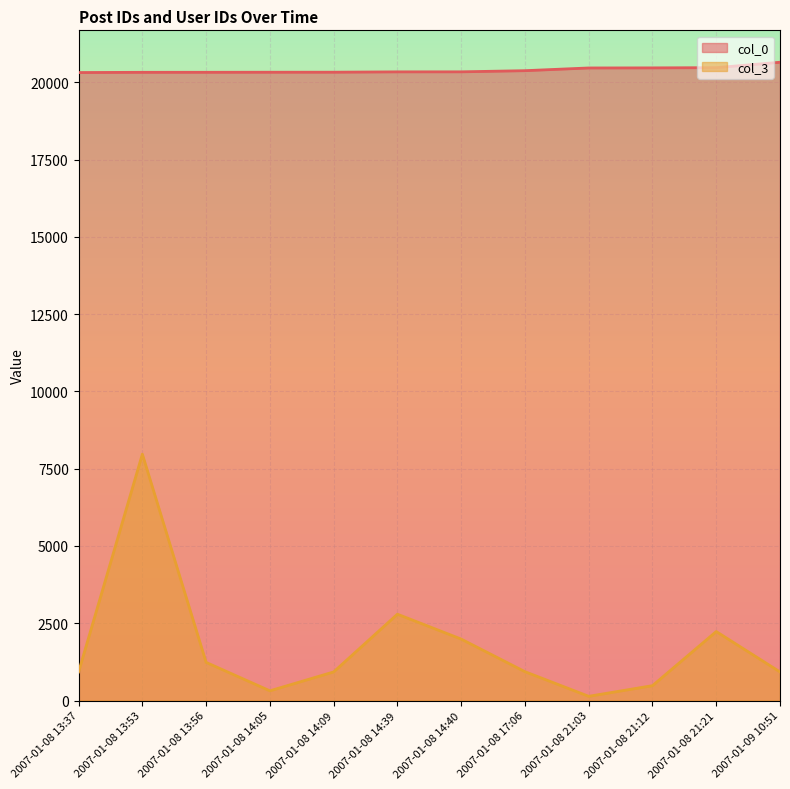

At which category is the sum across all series the highest?

2007-01-08 13:53